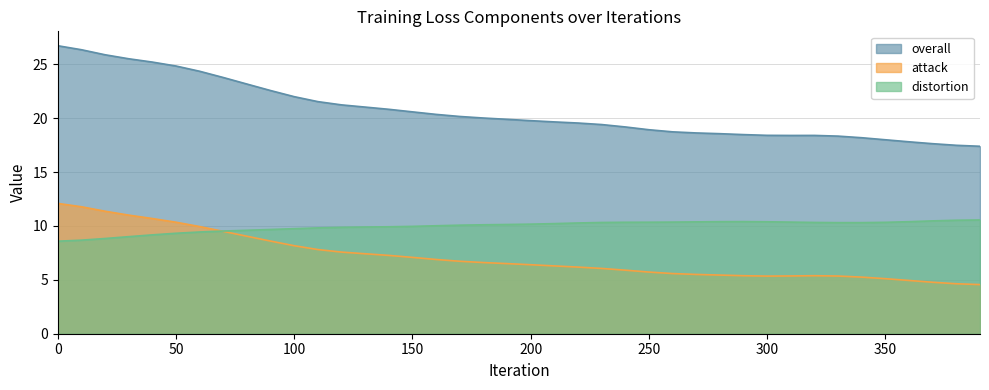

At which label is distortion closest to 9?

30